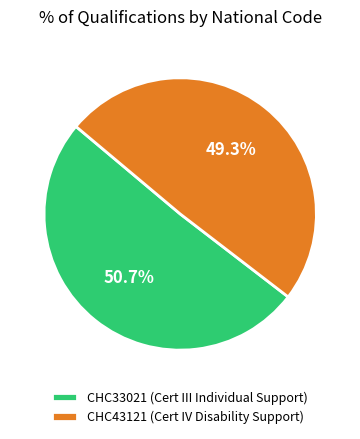

What is the ratio of the value at CHC43121 (Cert IV Disability Support) to the value at CHC33021 (Cert III Individual Support)?

1.0